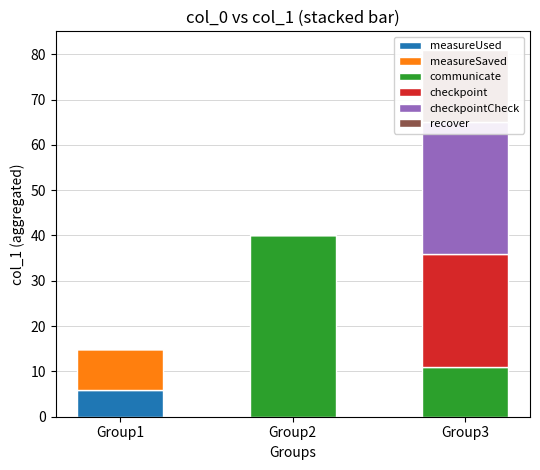

Reading left to right, what are all the values shown in this chart?

measureUsed: Group1=6	Group2=0	Group3=0
measureSaved: Group1=9	Group2=0	Group3=0
communicate: Group1=0	Group2=40	Group3=11
checkpoint: Group1=0	Group2=0	Group3=25
checkpointCheck: Group1=0	Group2=0	Group3=29
recover: Group1=0	Group2=0	Group3=16